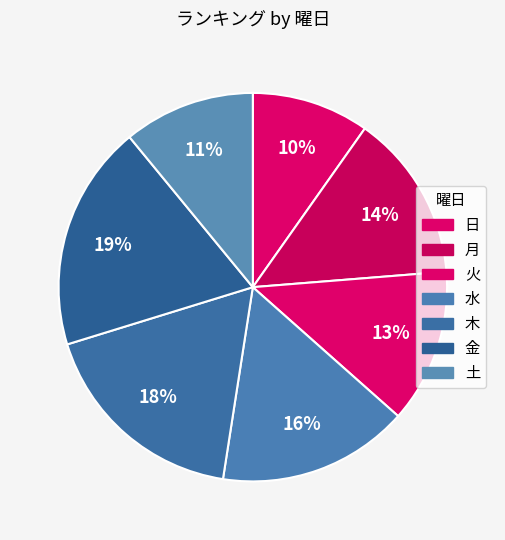

How many segments does this pie chart have?

7